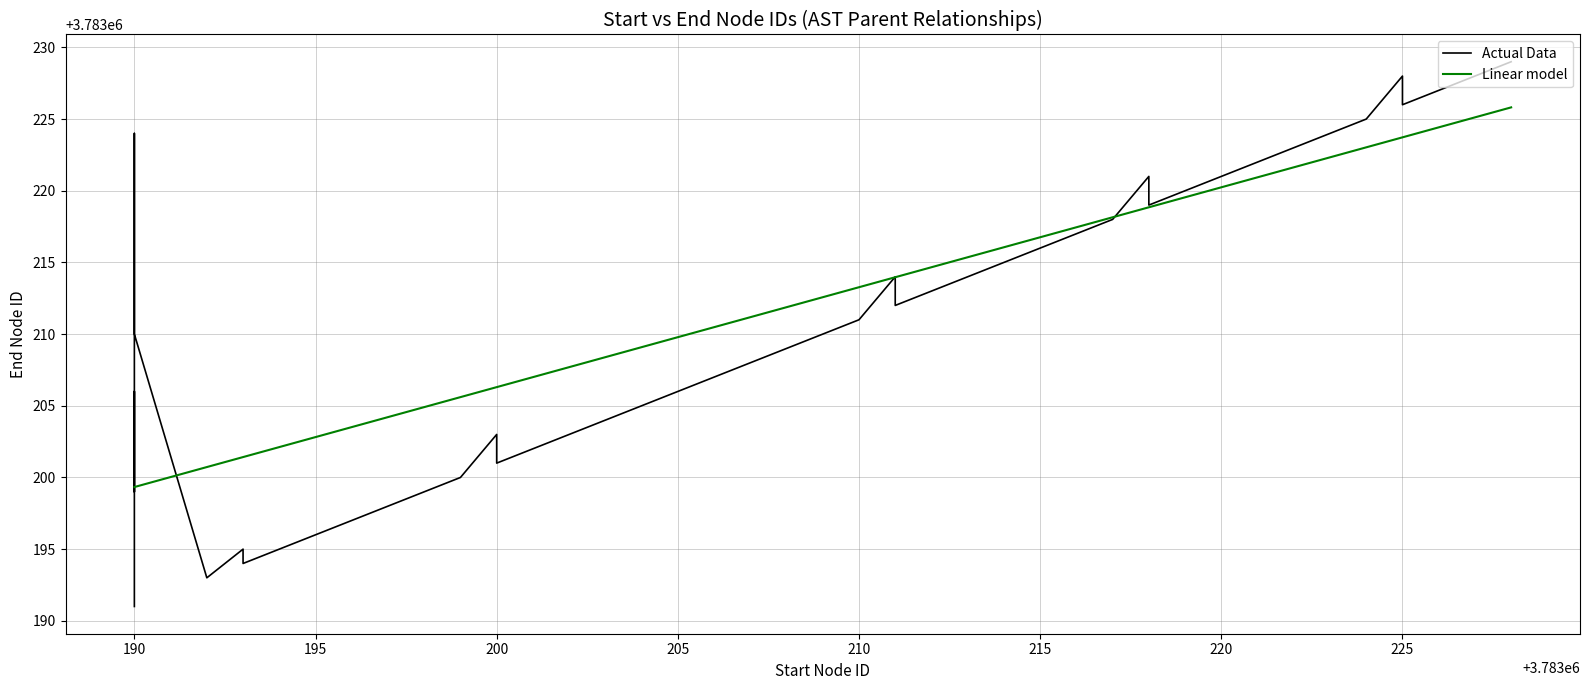

Count the number of categories in the chart.

29